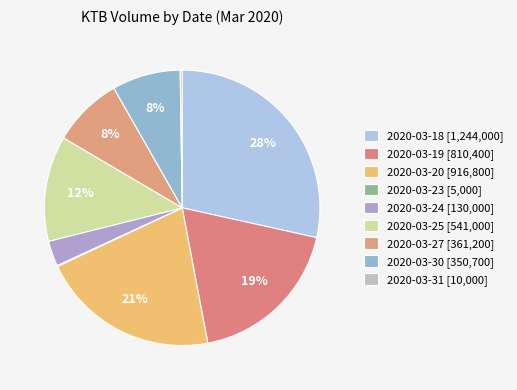

To the nearest percent, what is the difference between the largest and smallest slice percentages?

28%